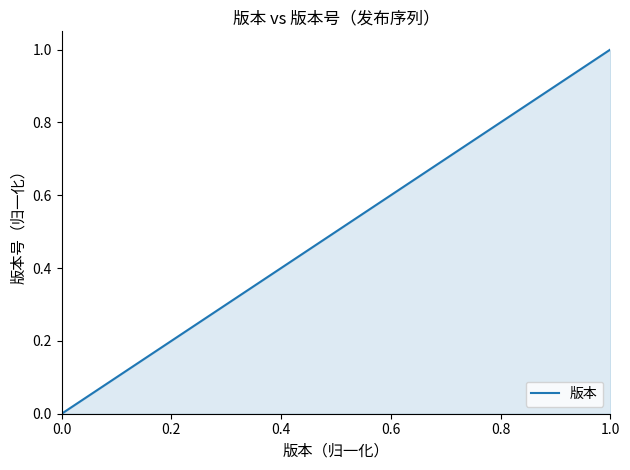

How many series are shown in this chart?

1